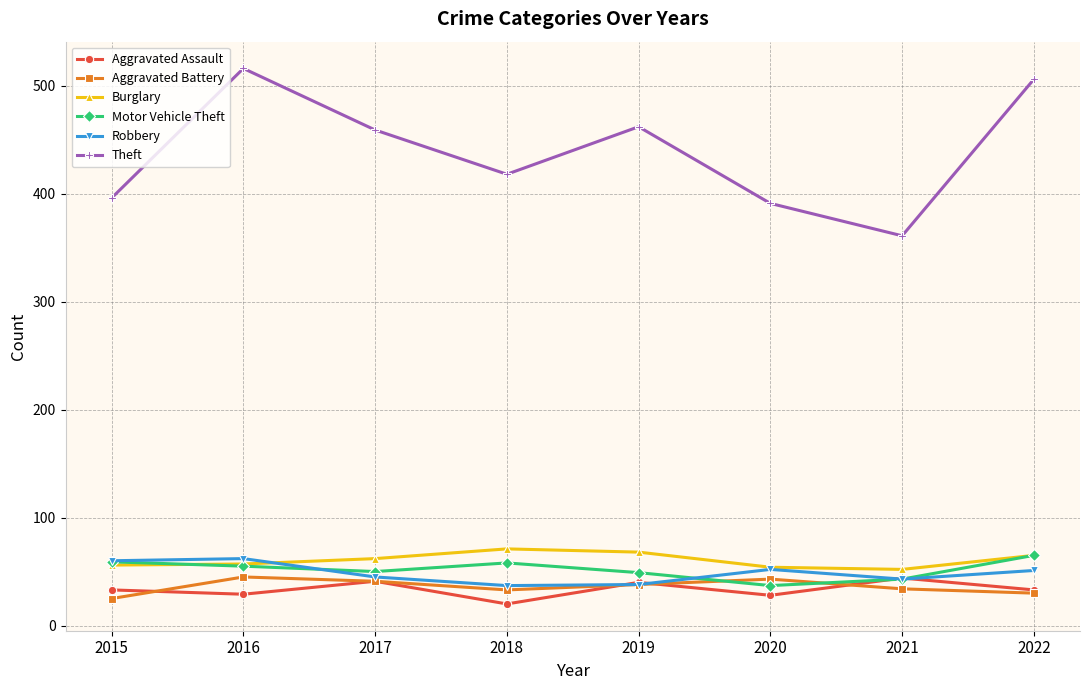

Is the value of Motor Vehicle Theft at 2016 greater than the value of Aggravated Assault at 2015?

Yes